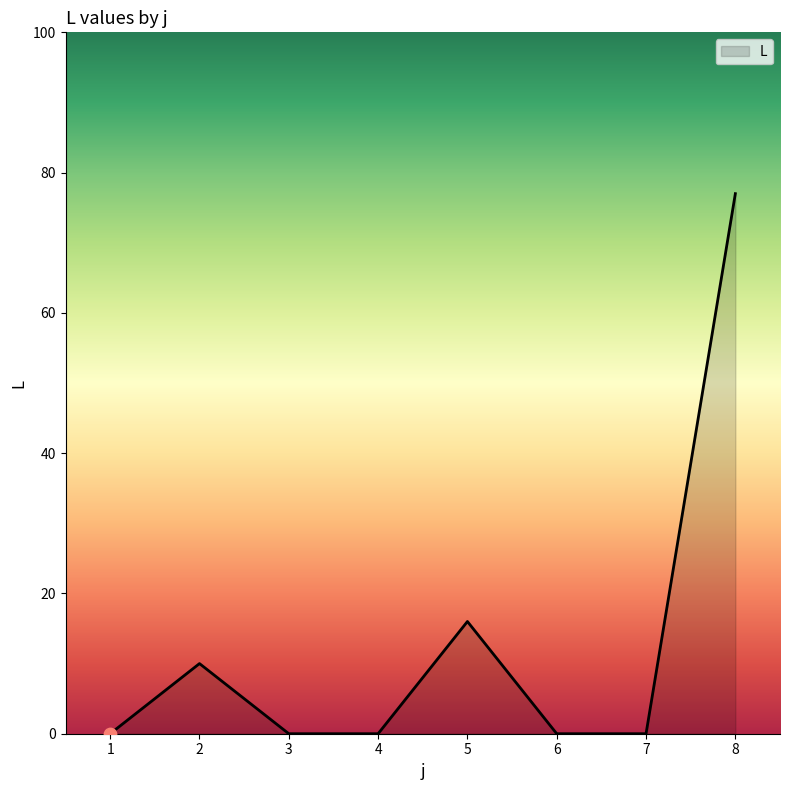

What is the change in value from 3 to 5?

+16